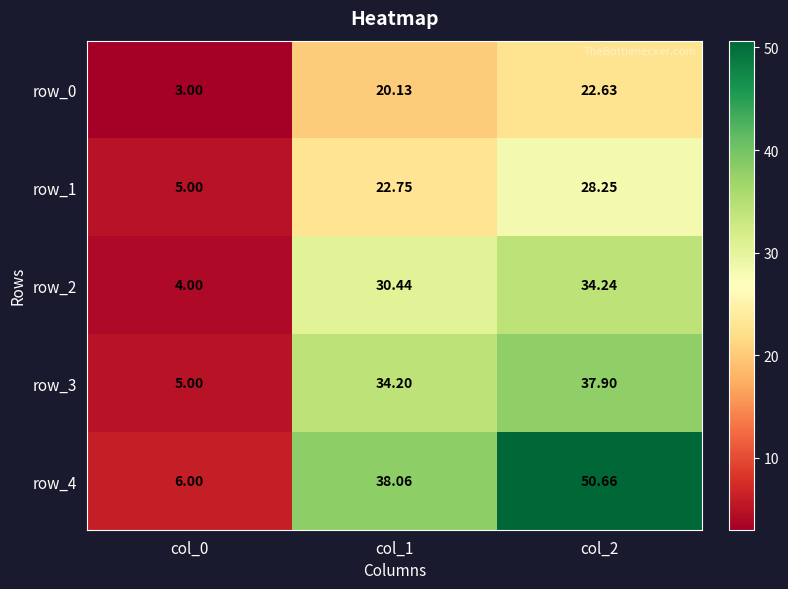

How many data points in row_3 are less than 34?

1